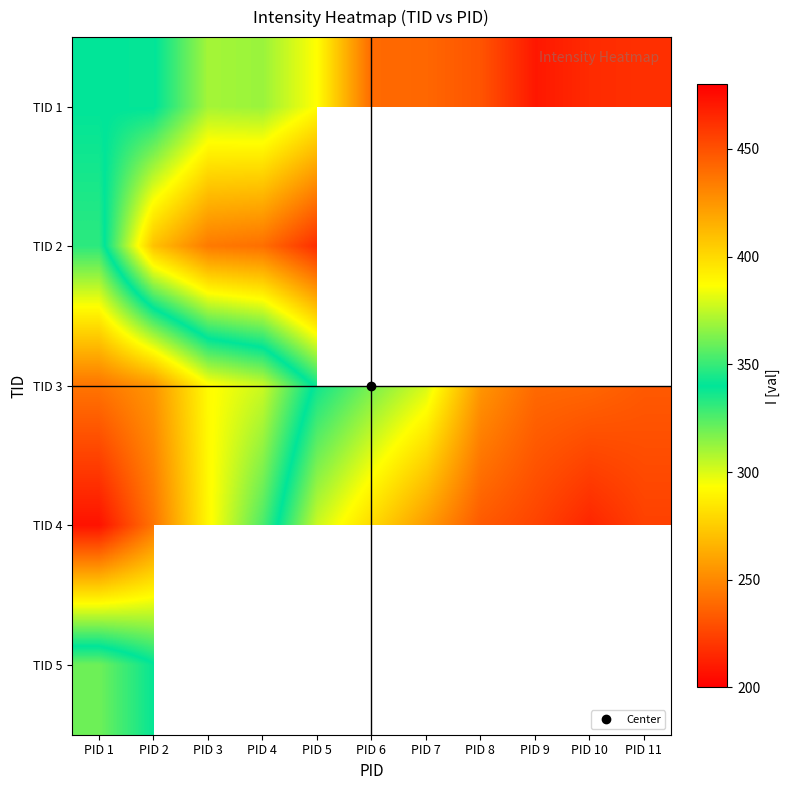

At how many categories does at least one series exceed 461?

1